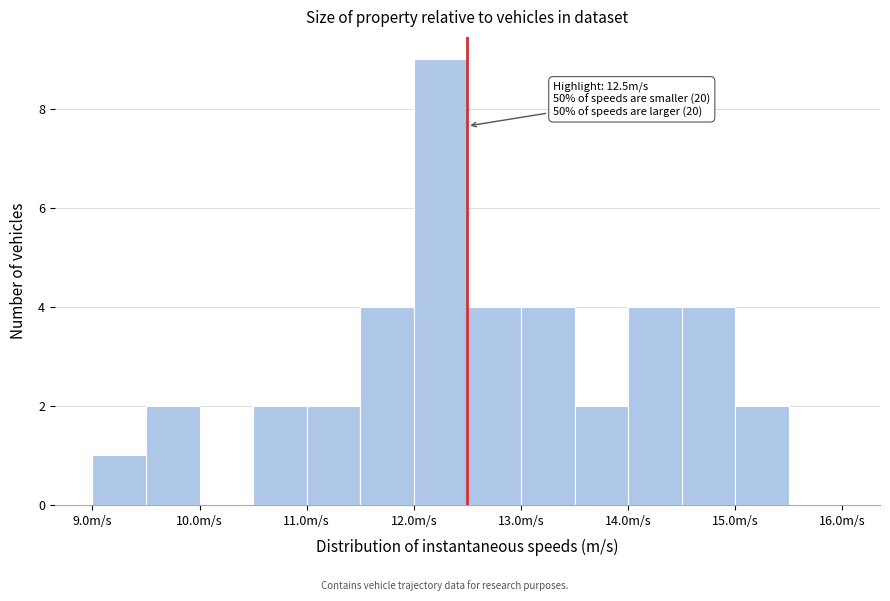

Which range on the x-axis has the tallest bar?

12.0 to 12.5